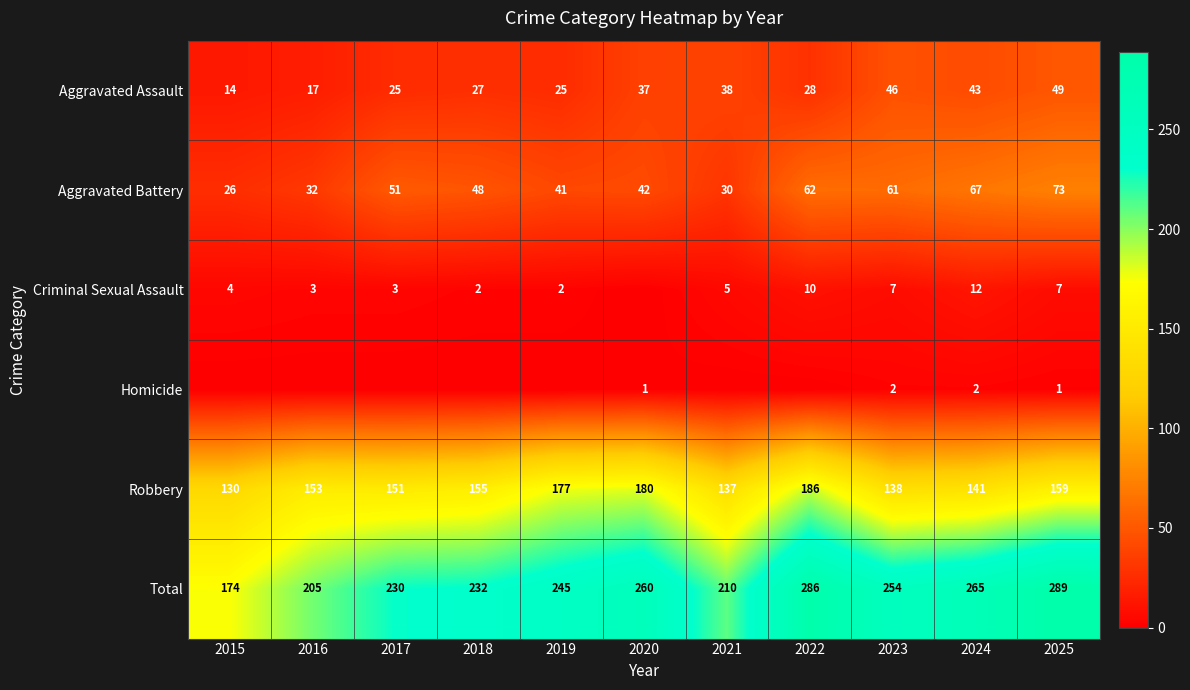

How many values in the Robbery series are below 153?

5